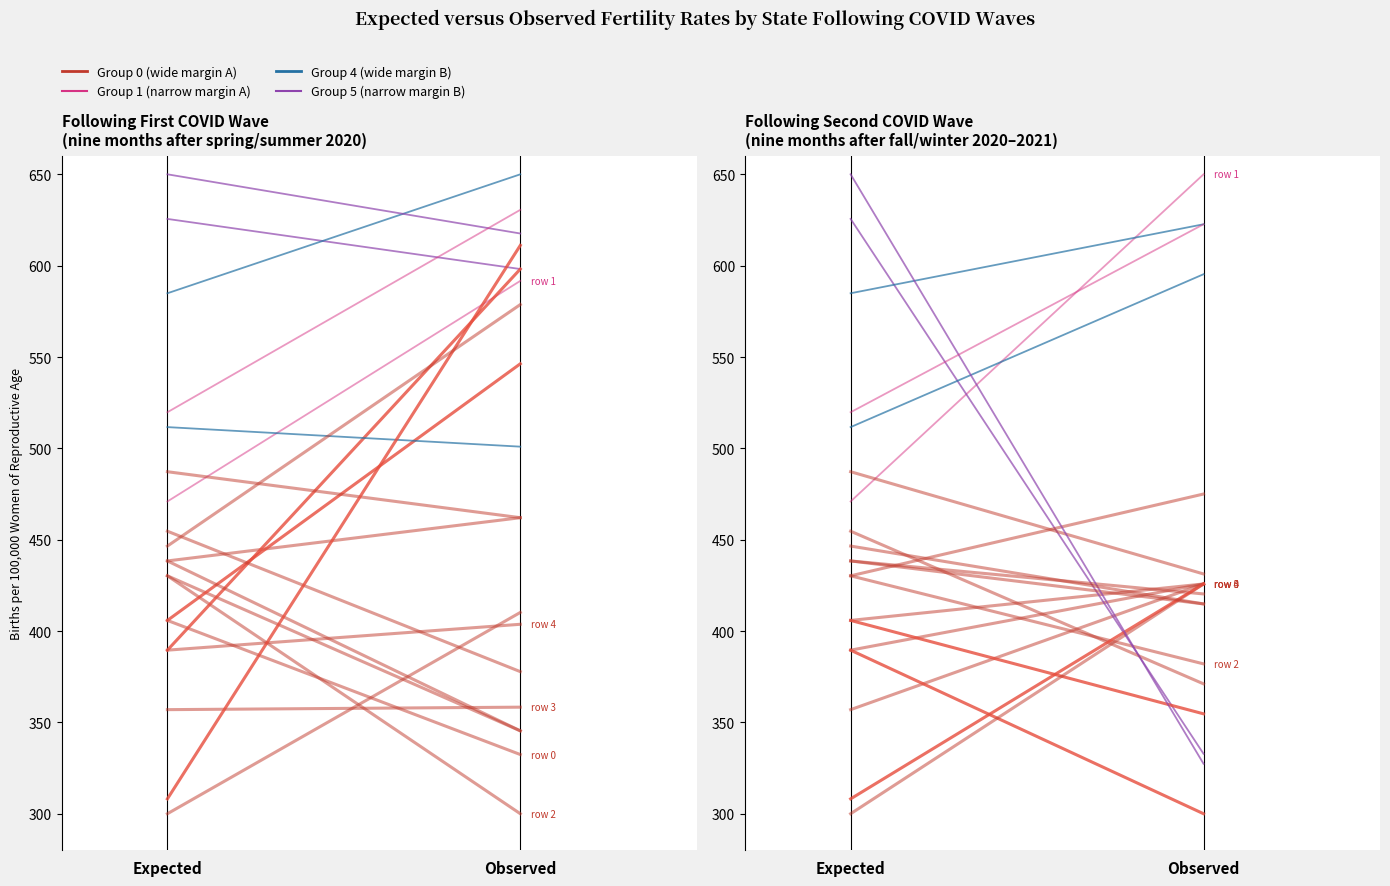

What is the minimum value shown in the chart?

405.8